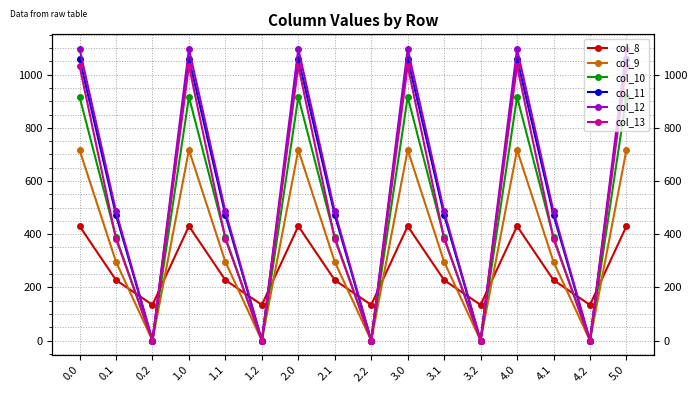

What is the label of the 14th point from the right?

0.2